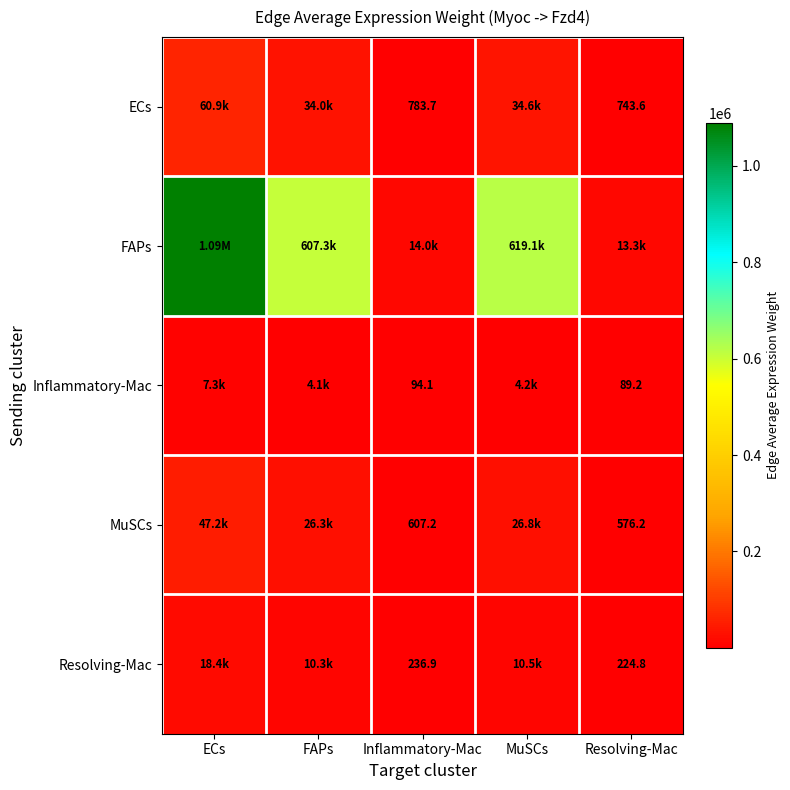

True or false: Resolving-Mac has a value of 148.4 at Inflammatory-Mac.

False